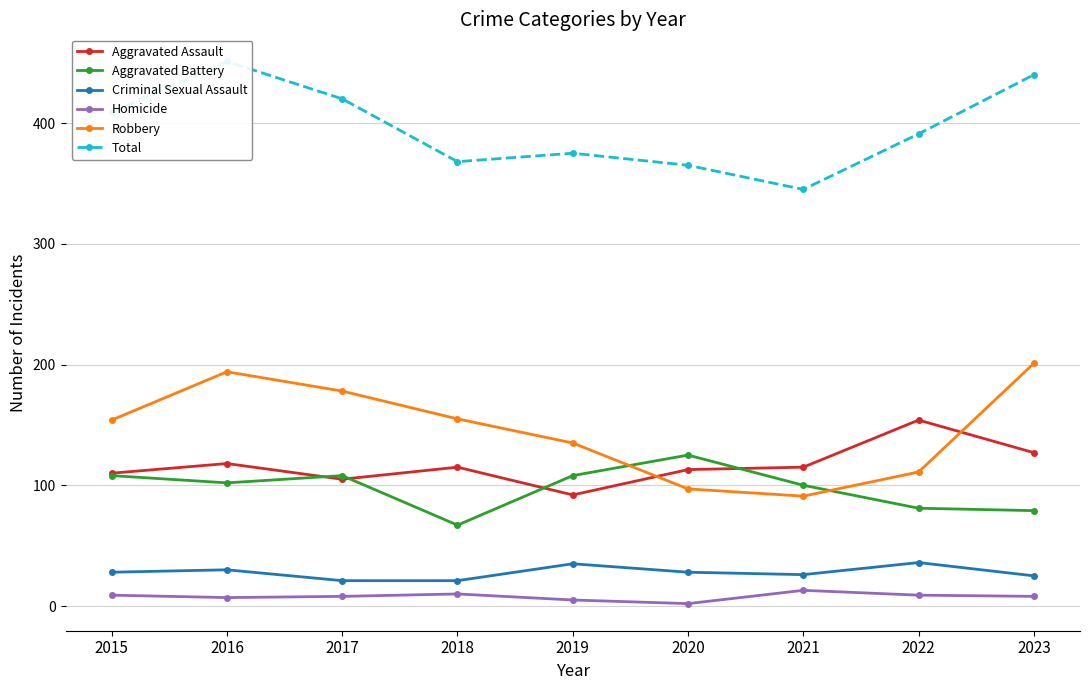

Does the chart have visible grid lines?

Yes